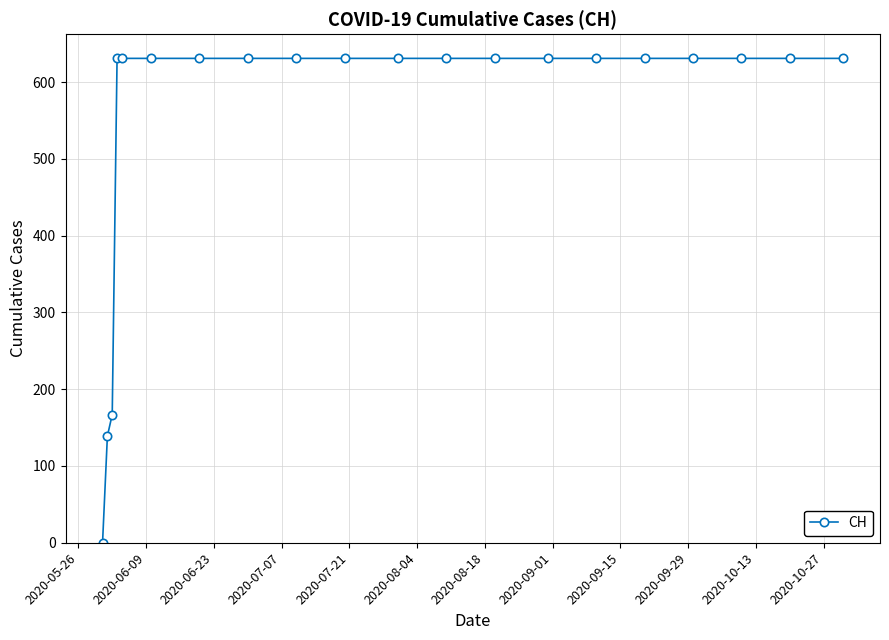

What is the value of the 15th point from the left?

631